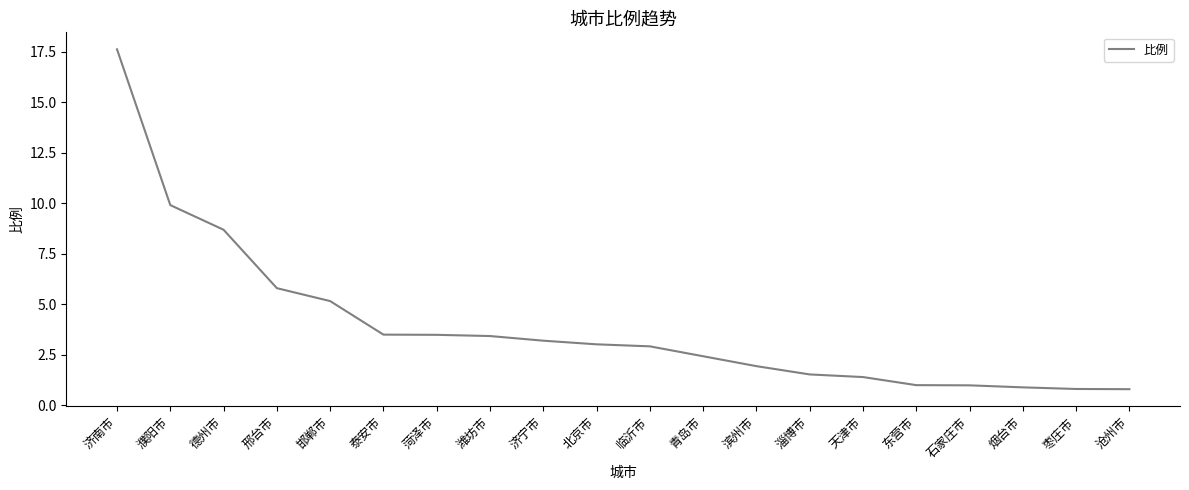

What is the average value?

3.9